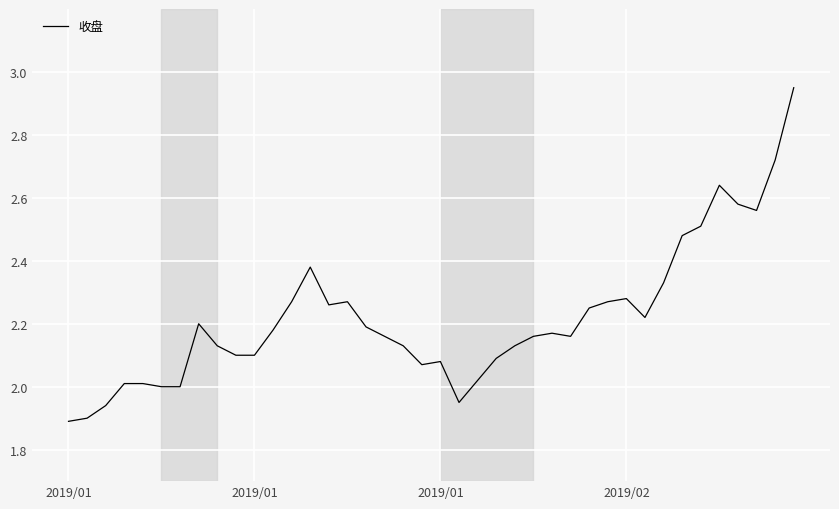

How many lines are shown in the chart?

1